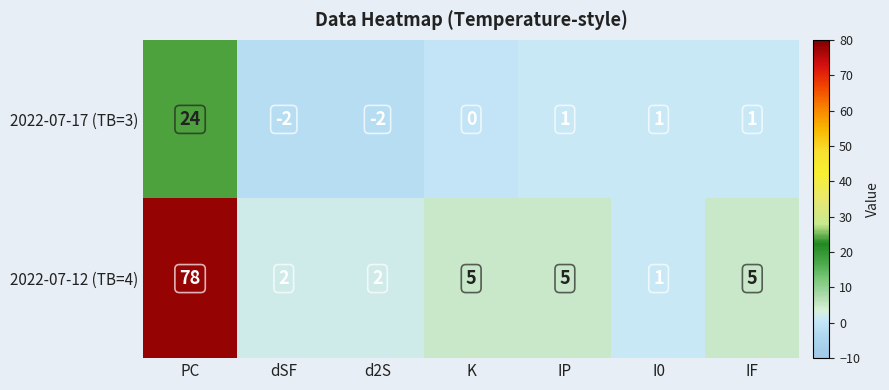

List the series in order of their overall mean, highest first.

2022-07-12 (TB=4), 2022-07-17 (TB=3)